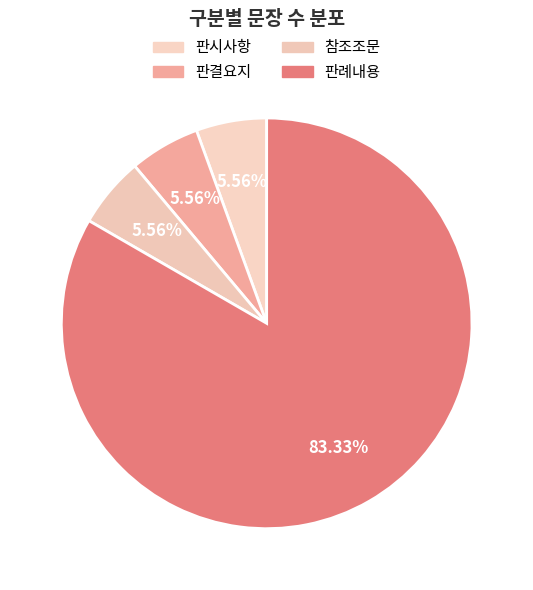

What is the ratio of the value at 참조조문 to the value at 판시사항?

1.0